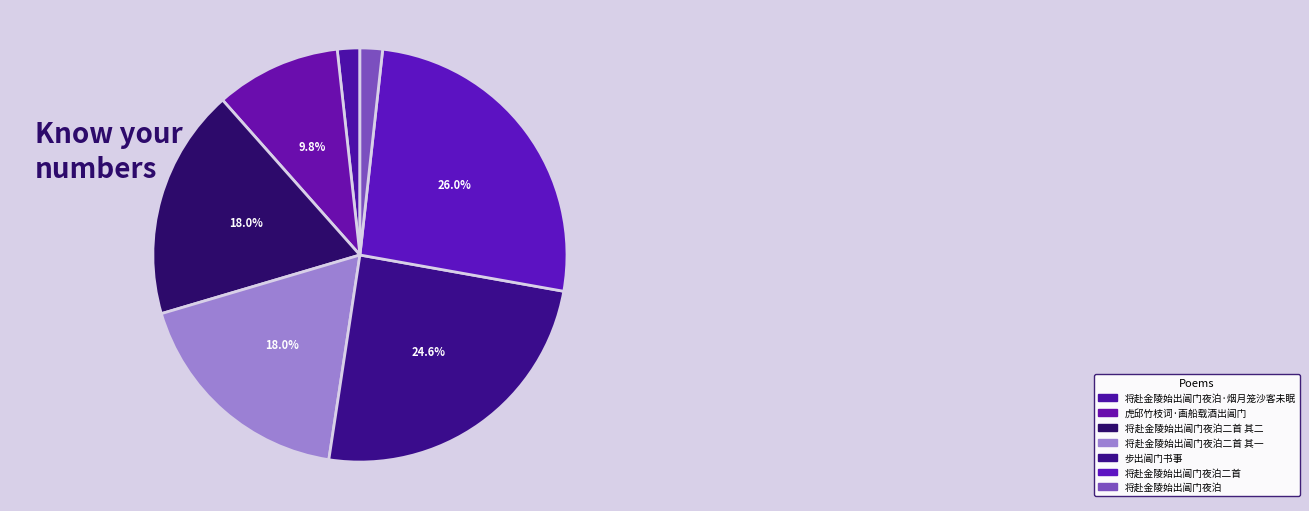

How many slices are in this pie chart?

7